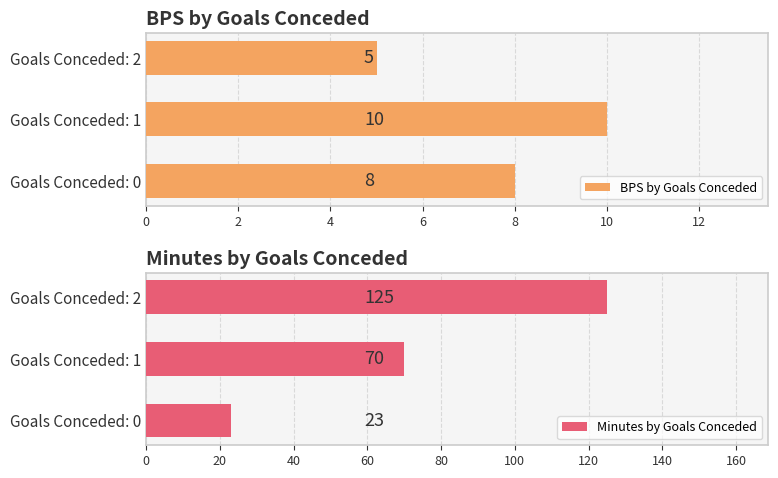

Where is BPS by Goals Conceded nearest to the value 7?

Goals Conceded: 0